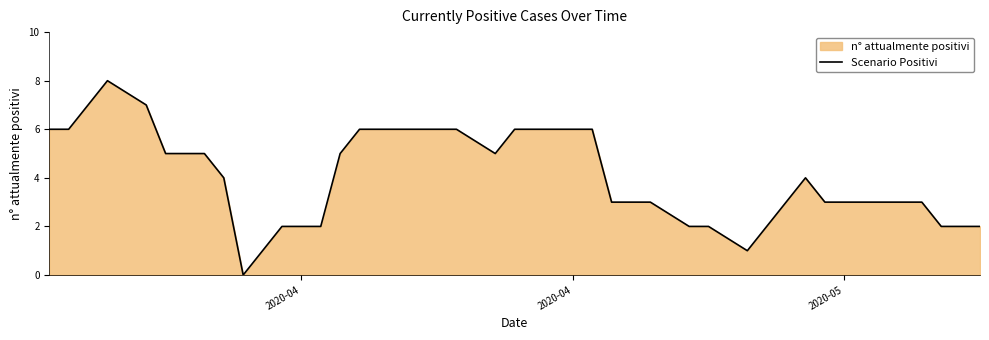

How many lines are shown in the chart?

1